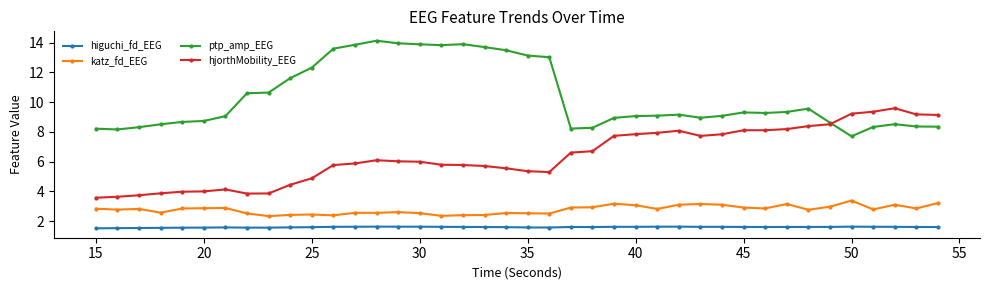

True or false: hjorthMobility_EEG has more than 2 points higher than both neighbors.

True